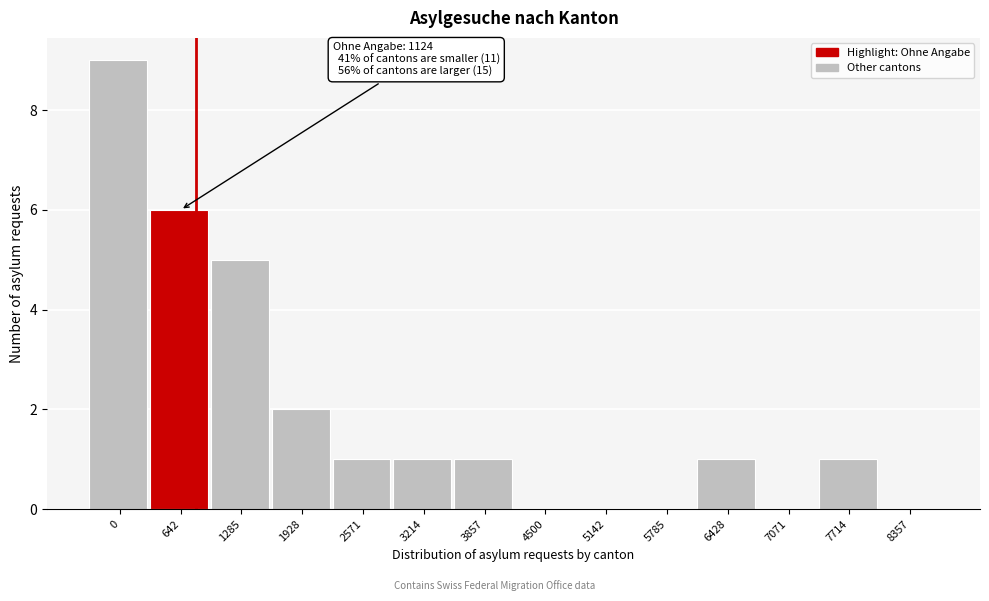

Reading right to left, list all the values displayed in this chart.

8357=0	7714=1	7071=0	6428=1	5785=0	5142=0	4500=0	3857=1	3214=1	2571=1	1928=2	1285=5	642=6	0=9